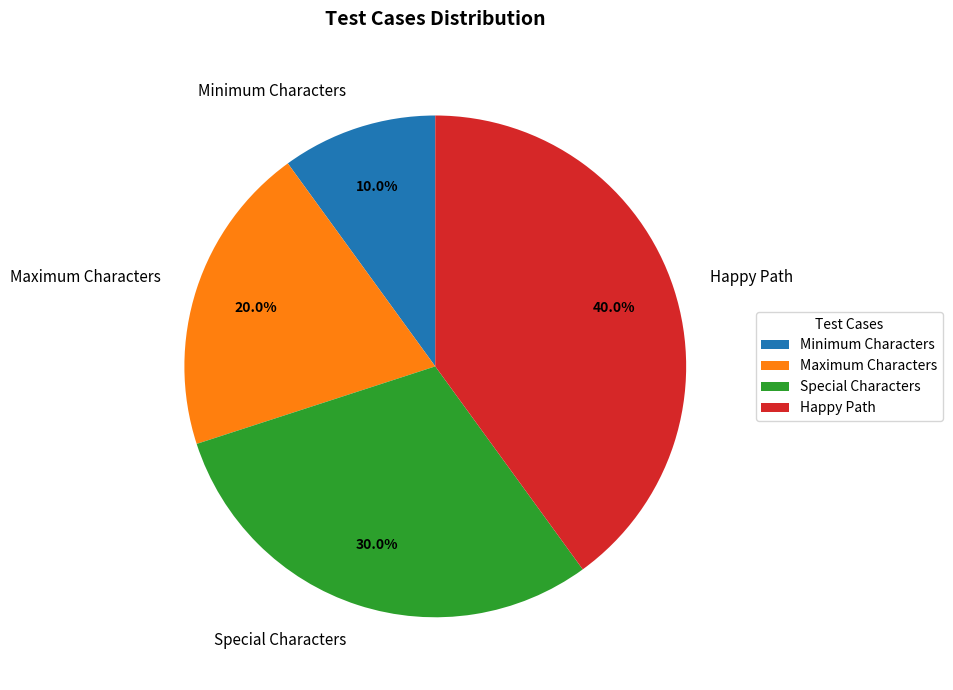

To the nearest percent, what percentage of the pie is Special Characters?

30%